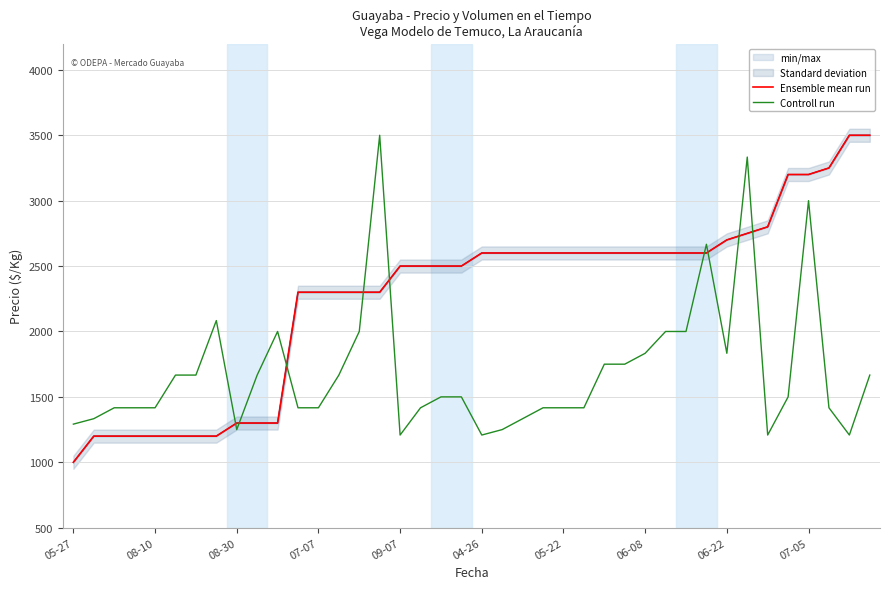

True or false: Ensemble mean run and min/max cross at least once.

False